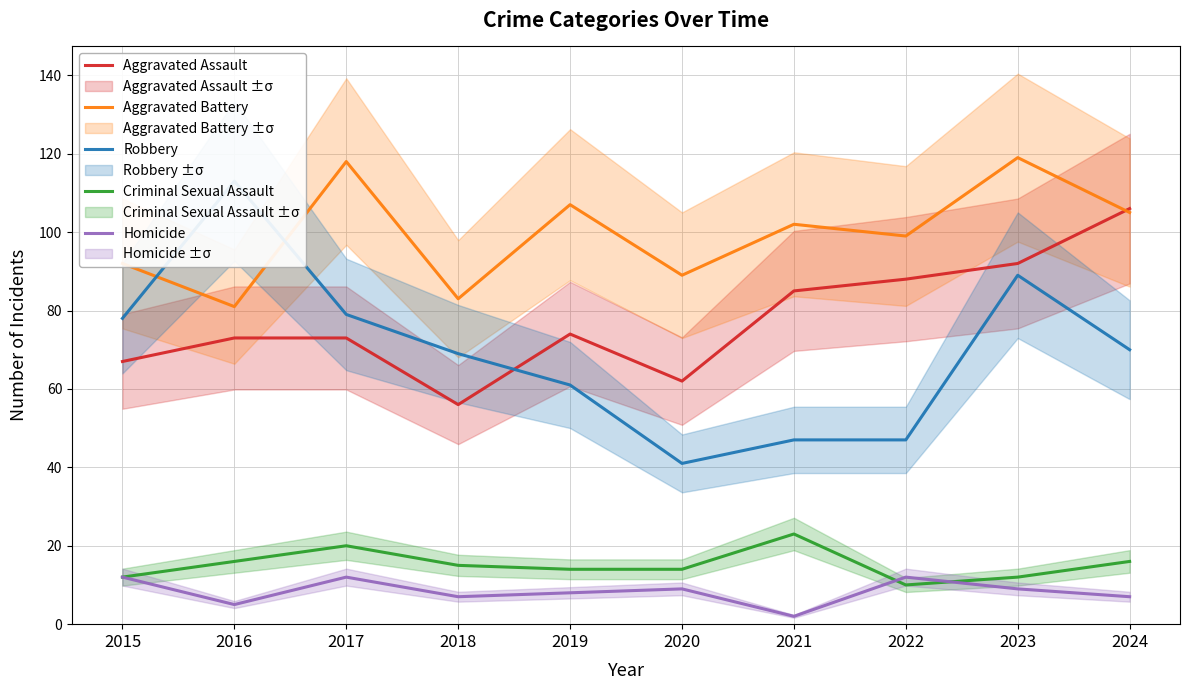

At which label is Robbery closest to 77?

2015